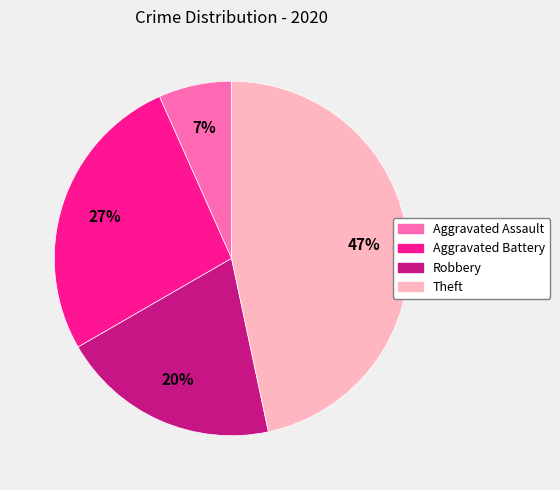

Rank the categories by value from highest to lowest.

Theft, Aggravated Battery, Robbery, Aggravated Assault